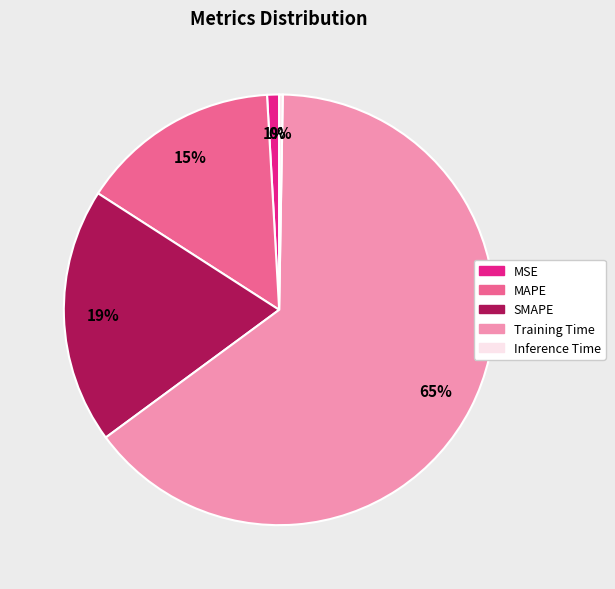

Does Training Time account for over 50% of the chart?

Yes